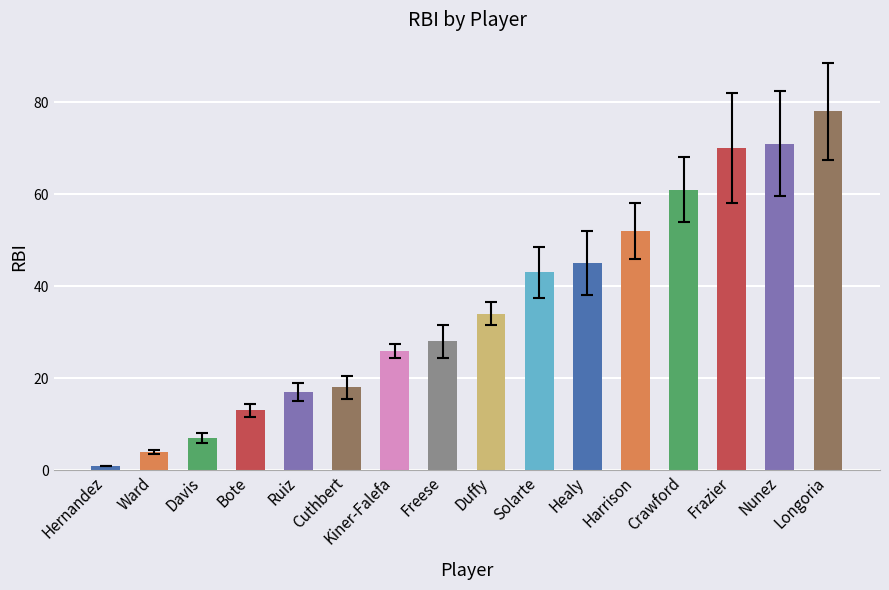

How many bars are there in total?

16